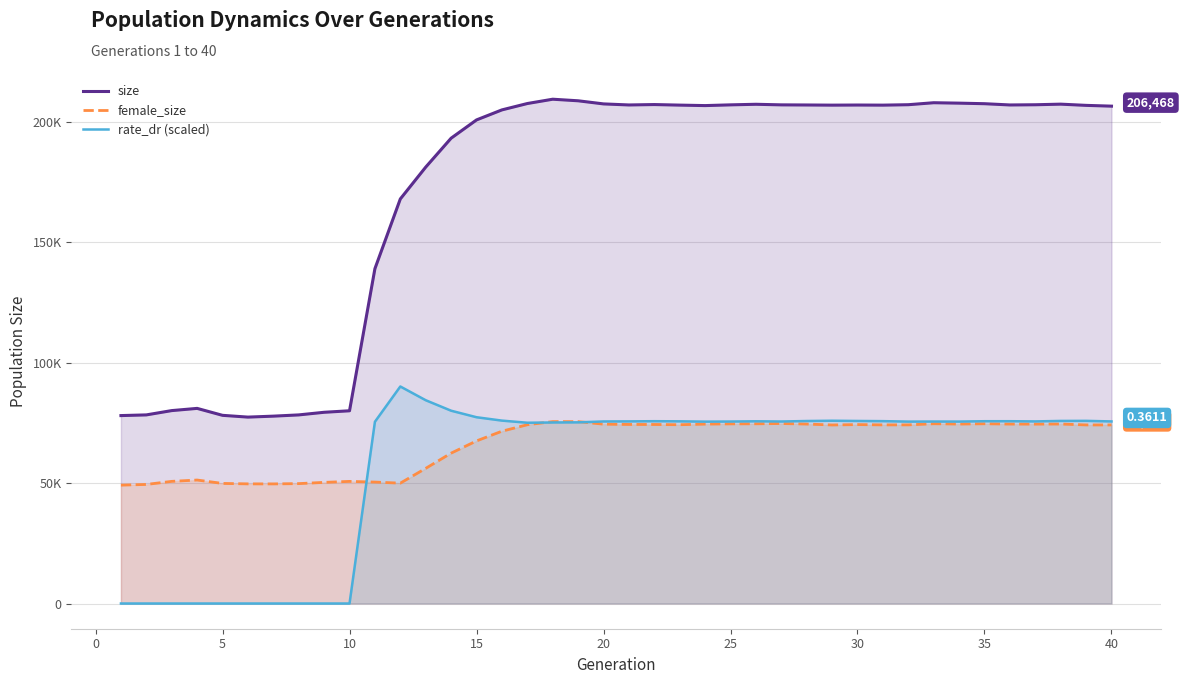

What is the maximum value for size?

209347.0